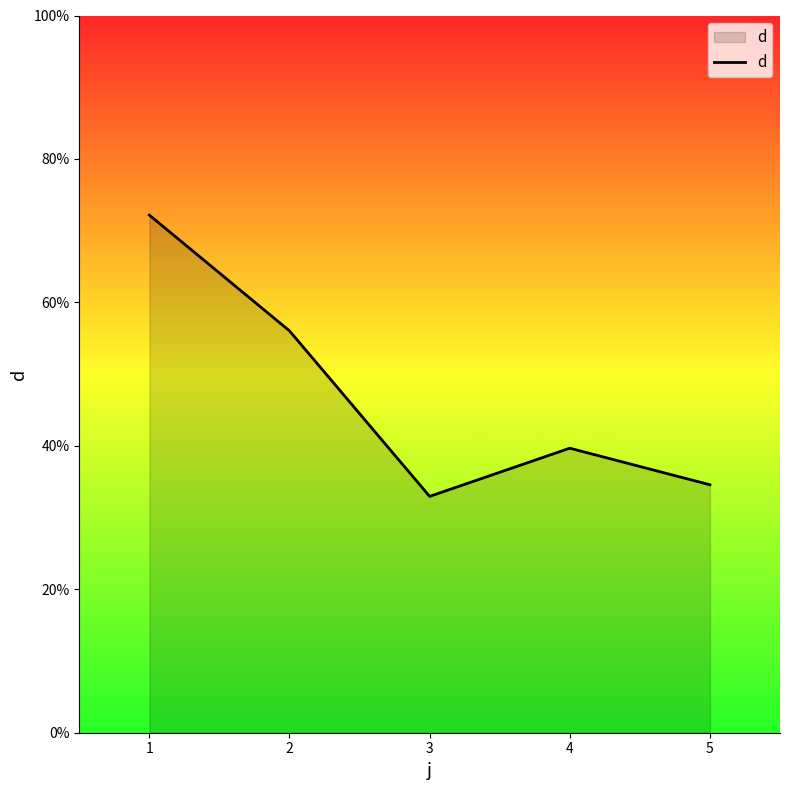

What is the change in value from 2 to 4?

-16.4